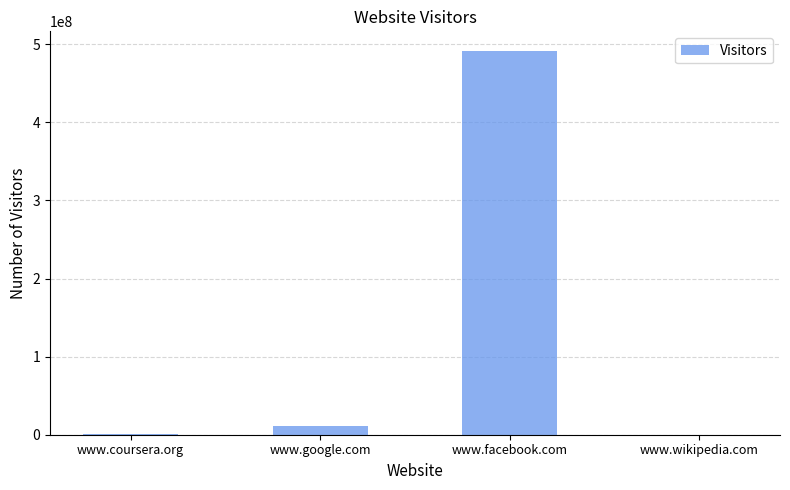

Are the bars horizontal?

No